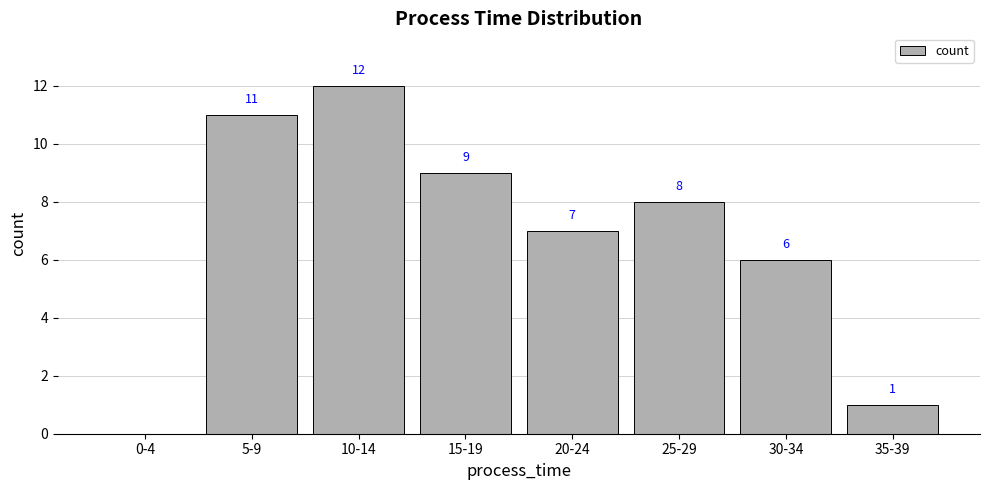

What is the maximum value shown in the chart?

12